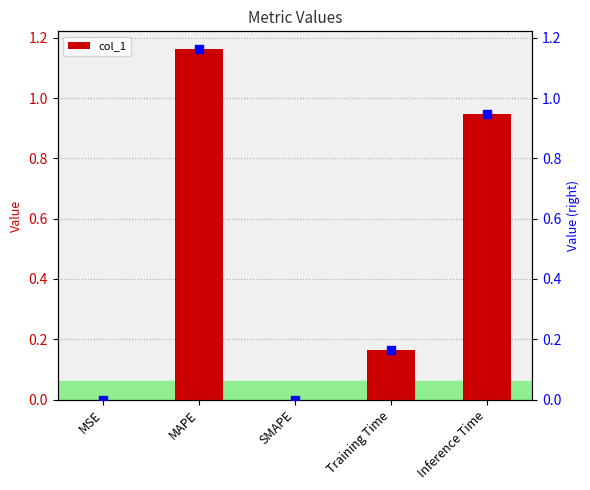

The value of col_1 at SMAPE is 0.8. True or false?

False